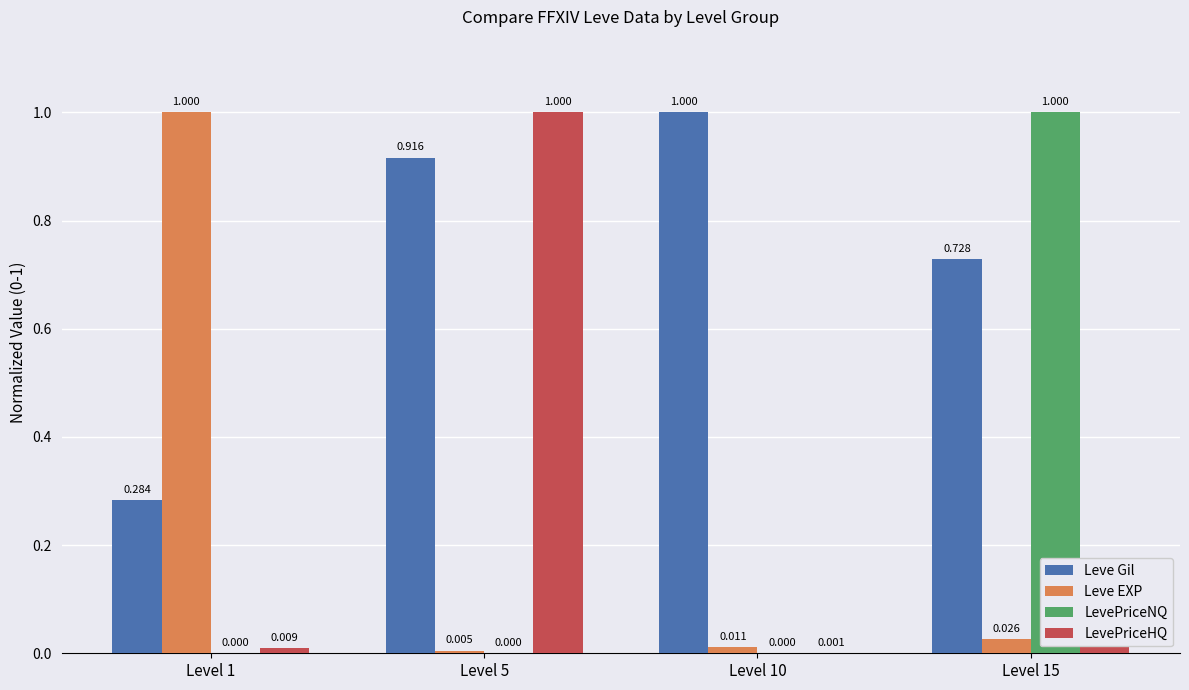

Are the bars grouped side by side (vs. stacked)?

Yes